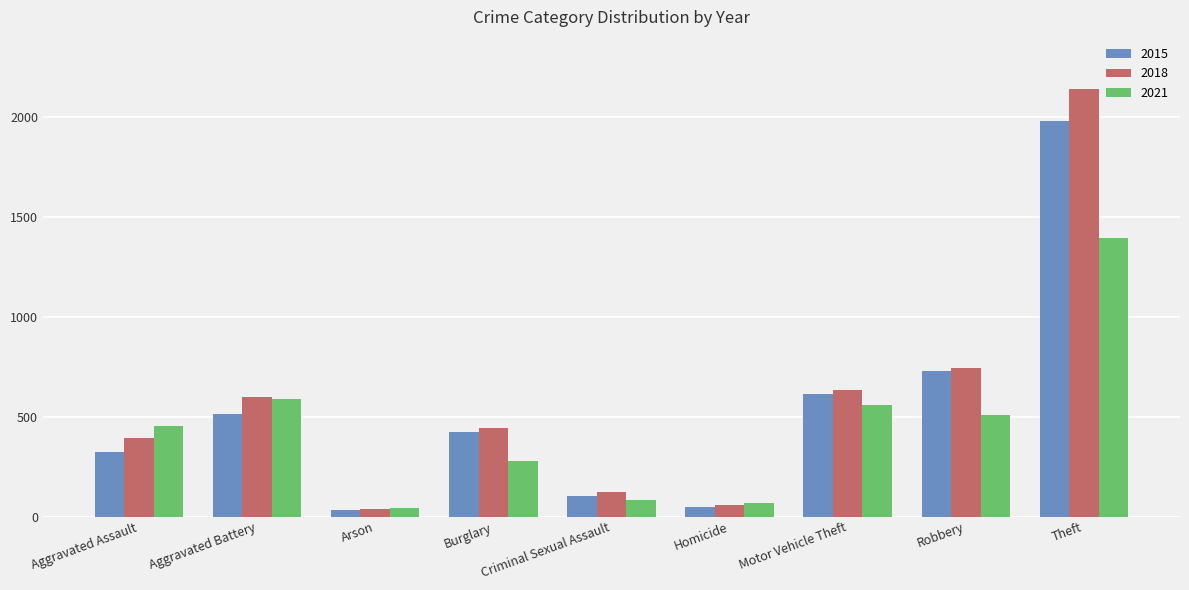

Where is 2021 nearest to the value 717?

Aggravated Battery